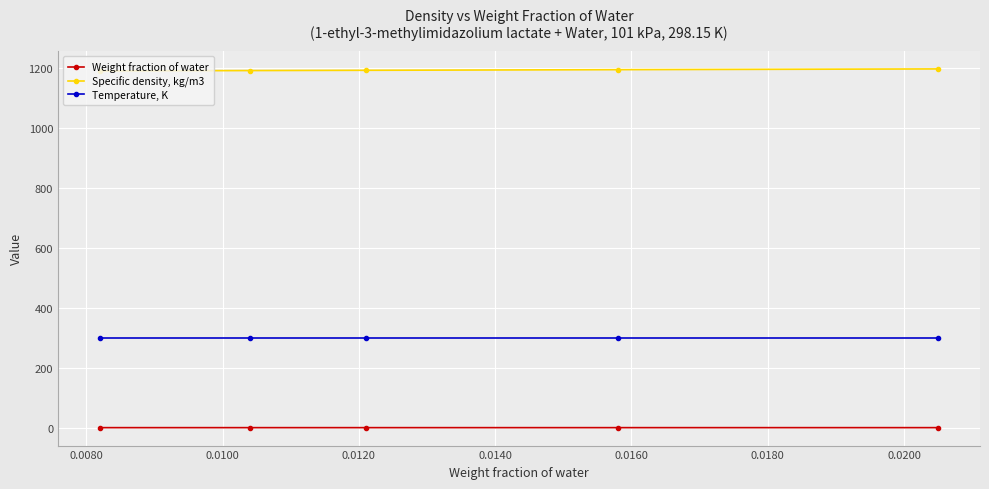

List the series in order of their peak value, highest first.

Specific density, kg/m3, Temperature, K, Weight fraction of water